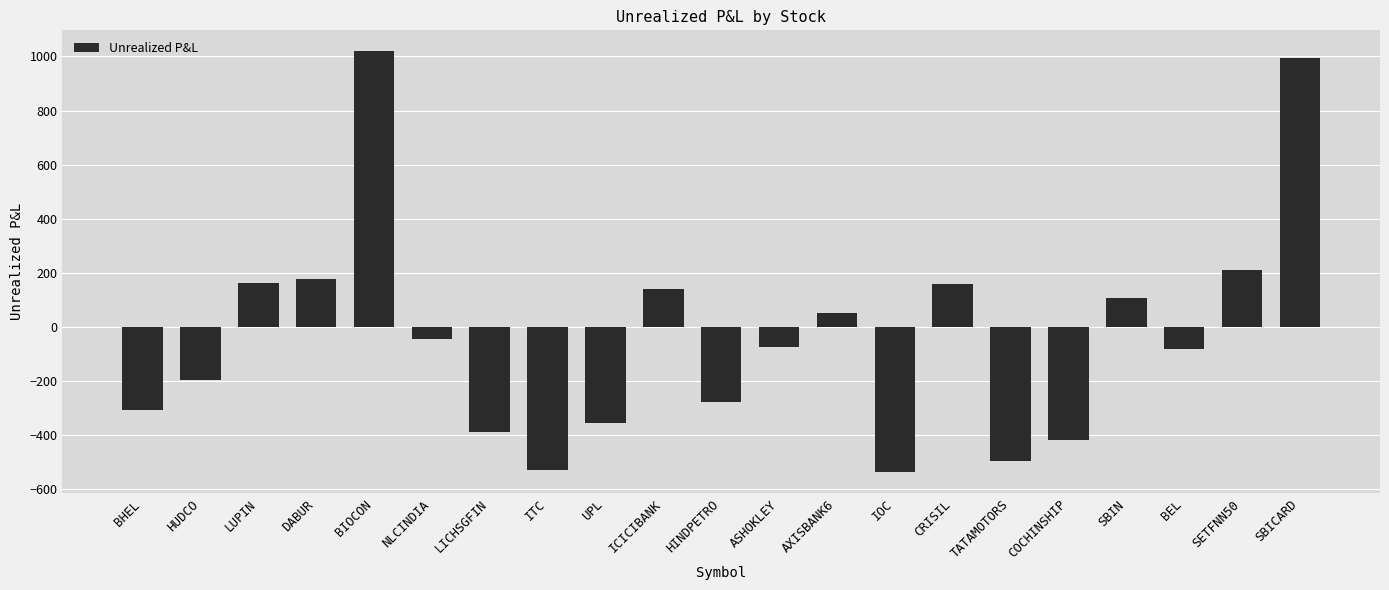

What position from the left is ITC?

8